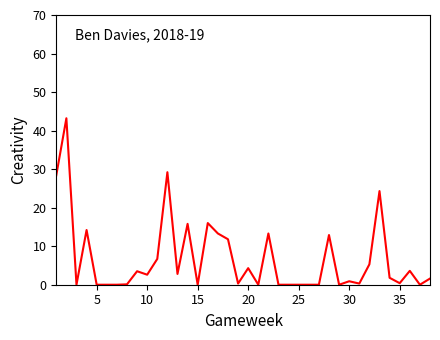

What is the difference between the maximum and minimum values?

43.2